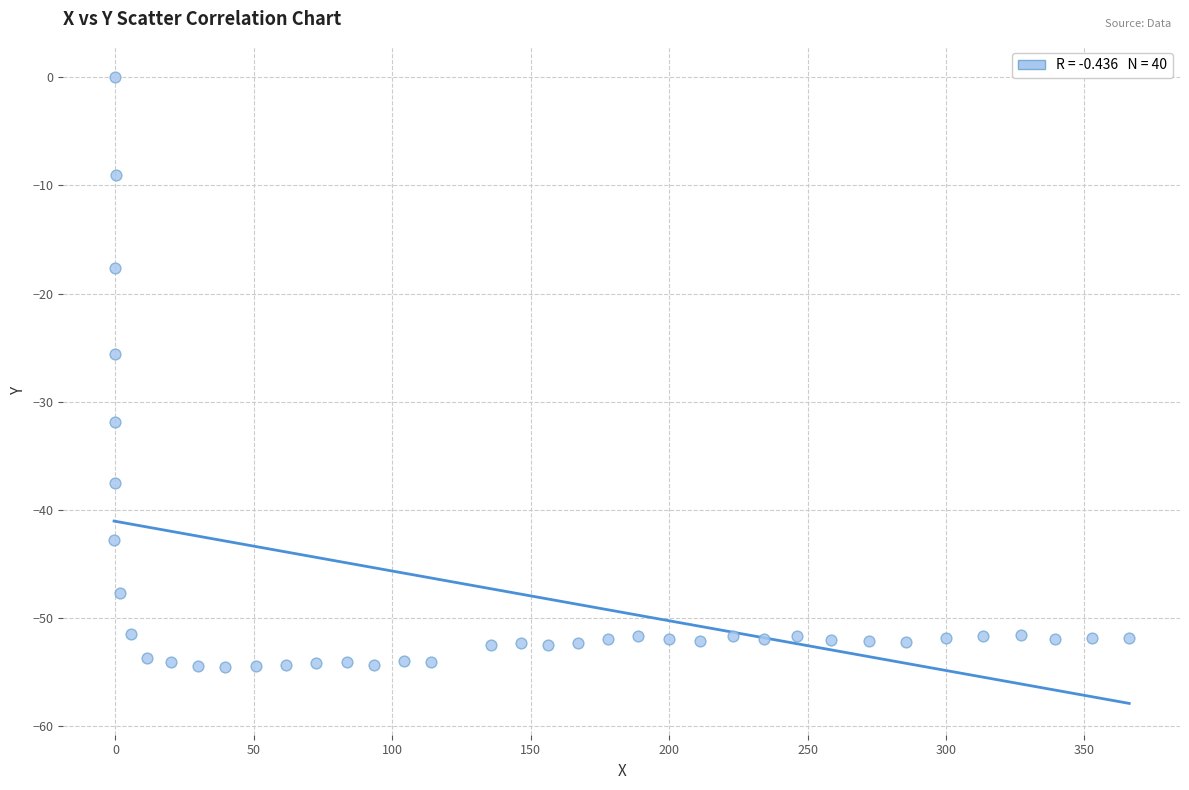

What is the range of X values (max minus min)?

366.7